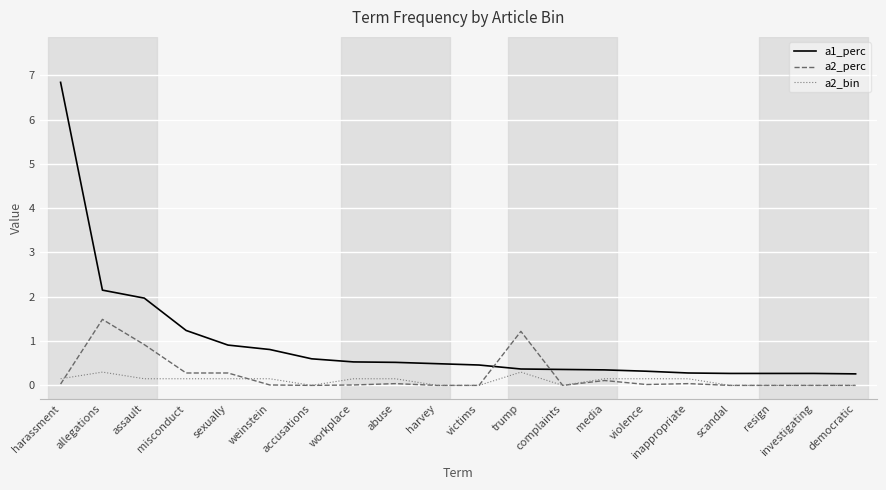

How many distinct data groups are displayed?

3